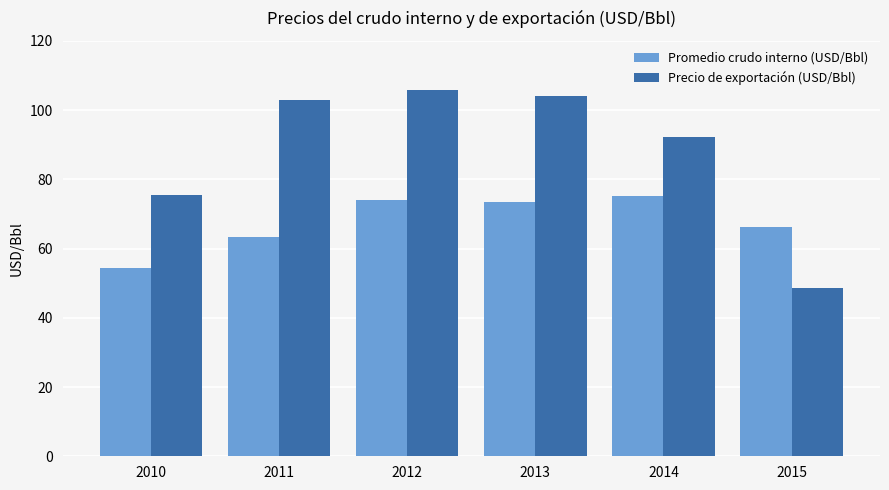

Is the value of Precio de exportación (USD/Bbl) at 2014 greater than the value of Promedio crudo interno (USD/Bbl) at 2014?

Yes